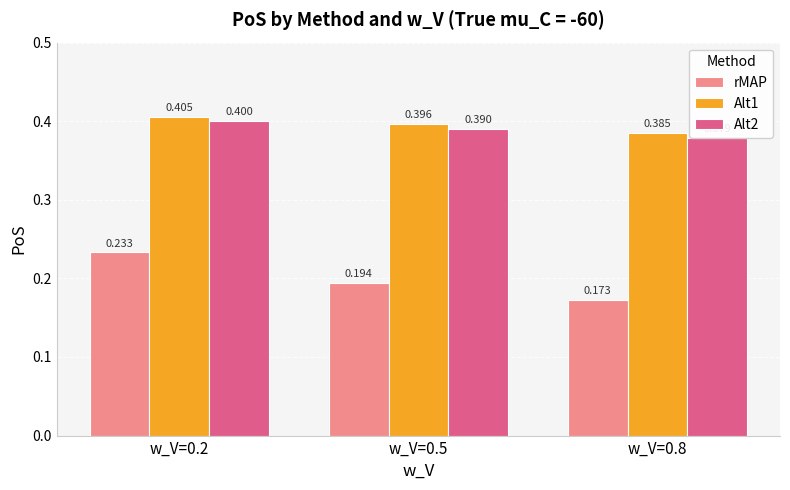

Does the chart contain stacked bars?

No